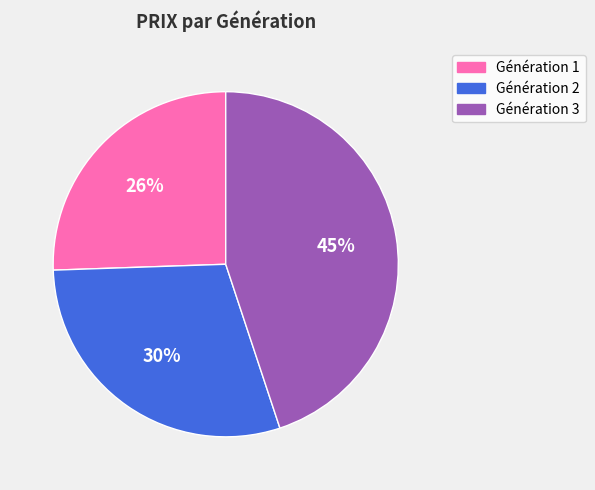

To the nearest percent, what is the difference between the largest and smallest slice percentages?

19%